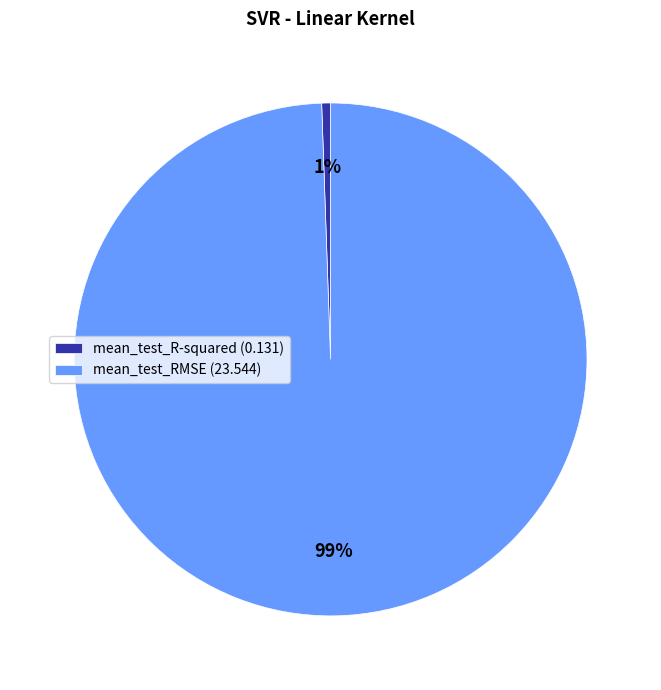

What is the majority slice?

mean_test_RMSE